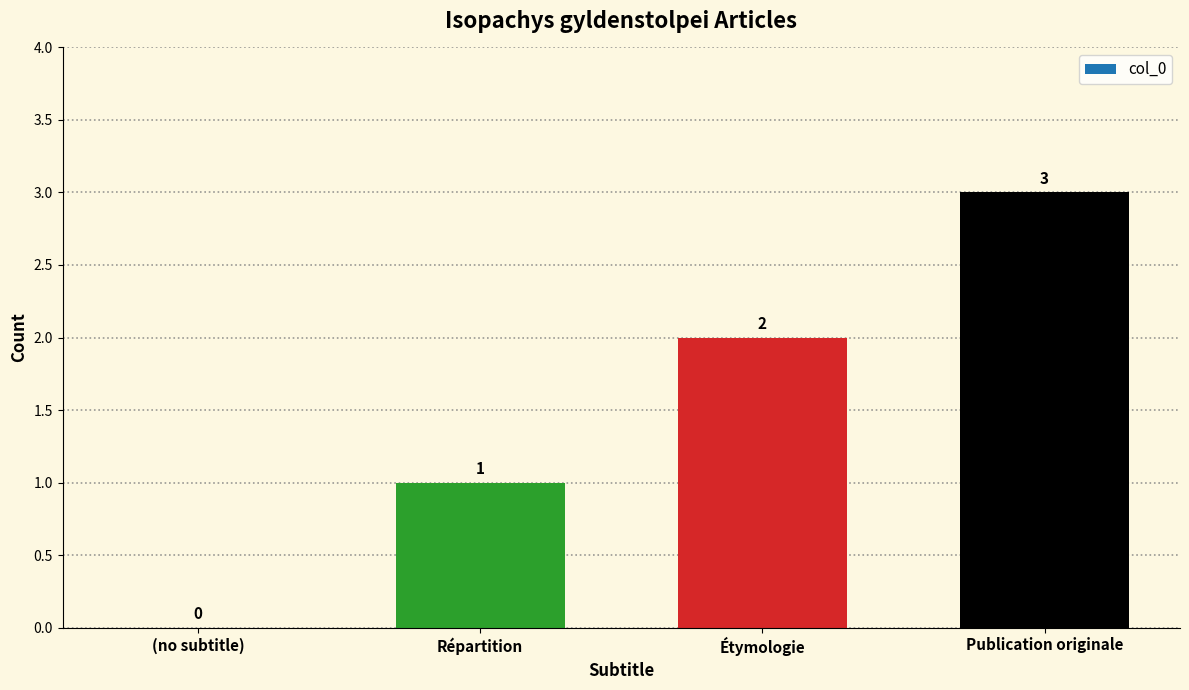

Is it true that the value at Étymologie is 1?

False